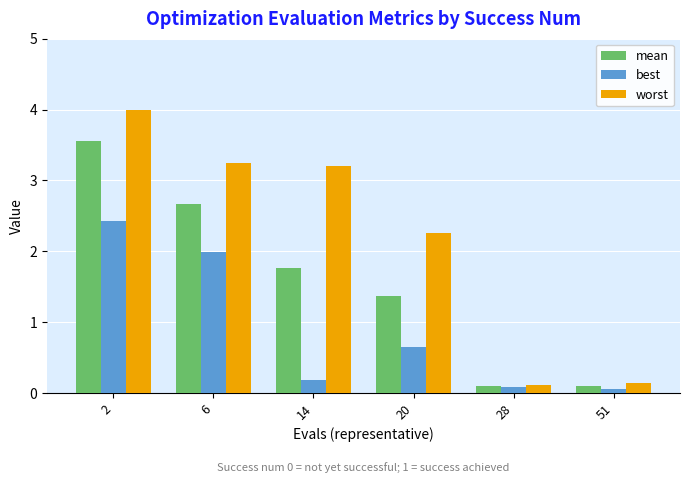

What is the maximum value for worst?

4.0